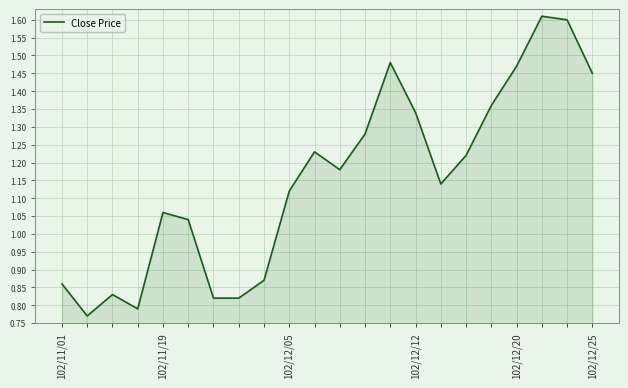

Count the number of values greater than 1.

15